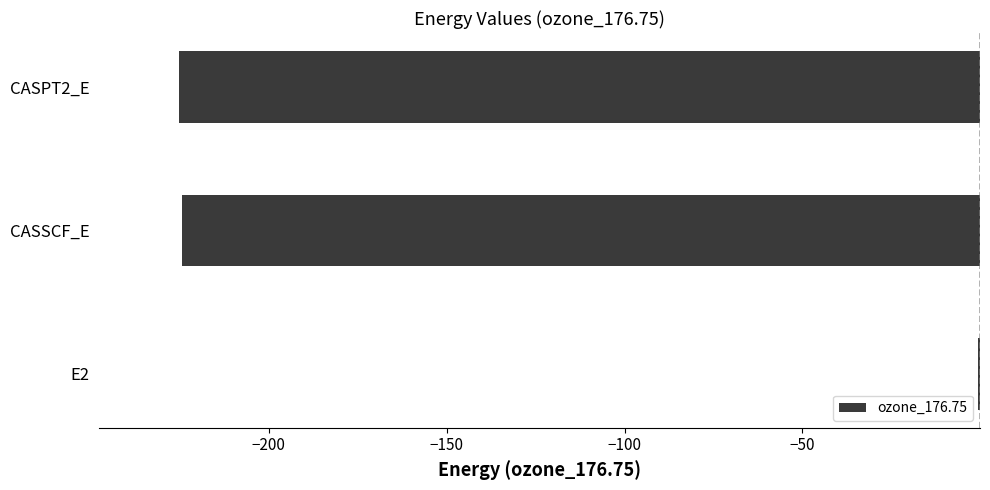

What is the sum of all values?

-450.3